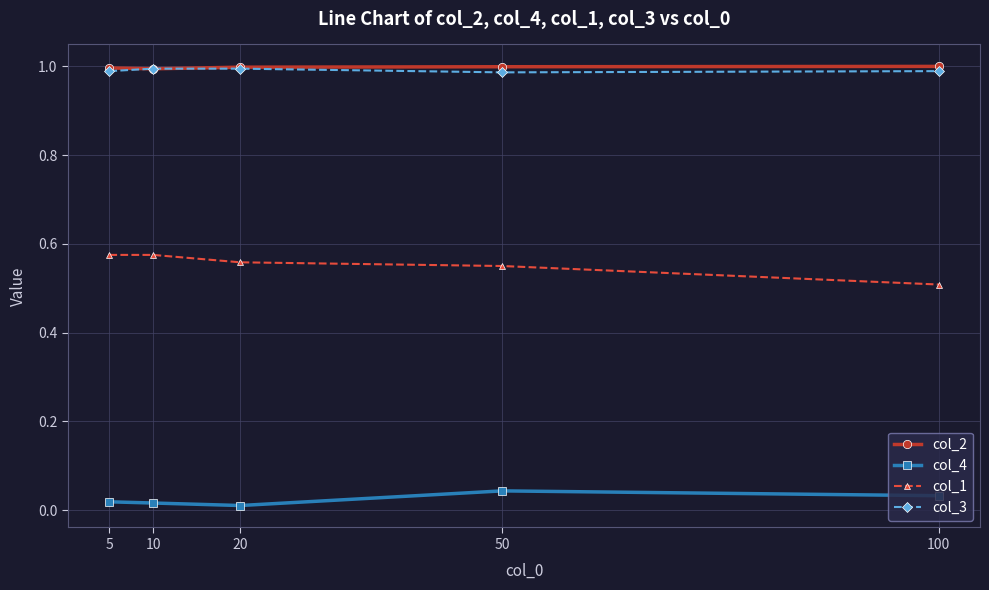

Is the value of col_1 at 20 greater than the value of col_3 at 50?

No